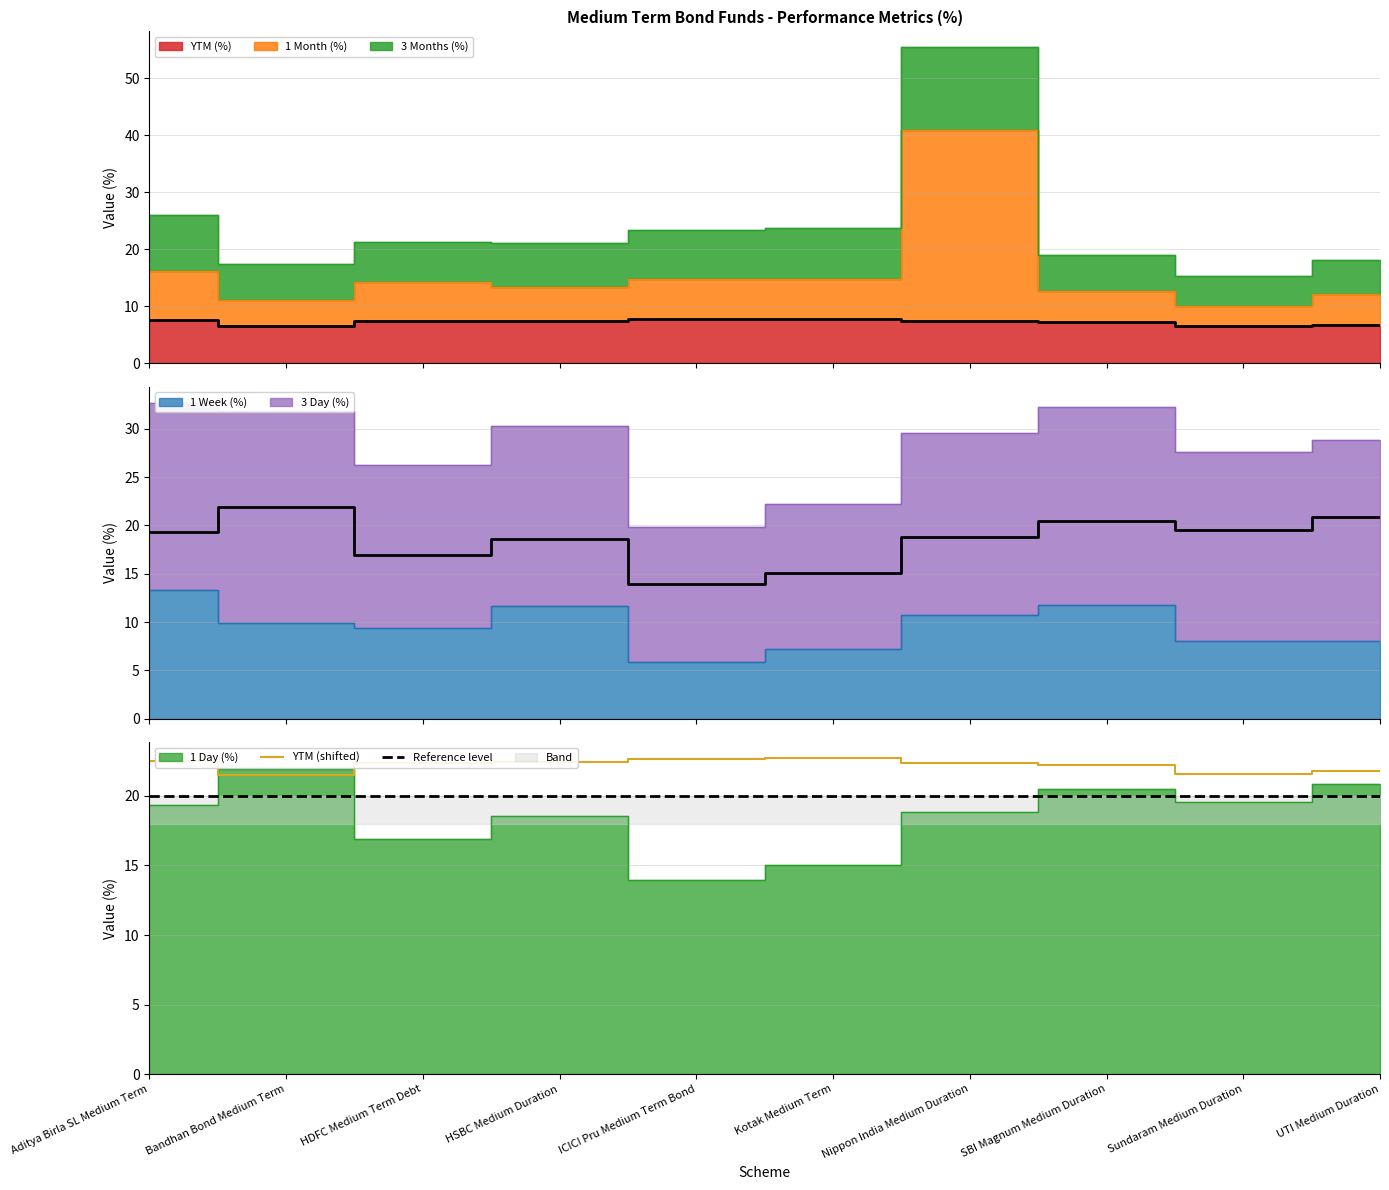

What is the average value of the Reference level series?

20.0